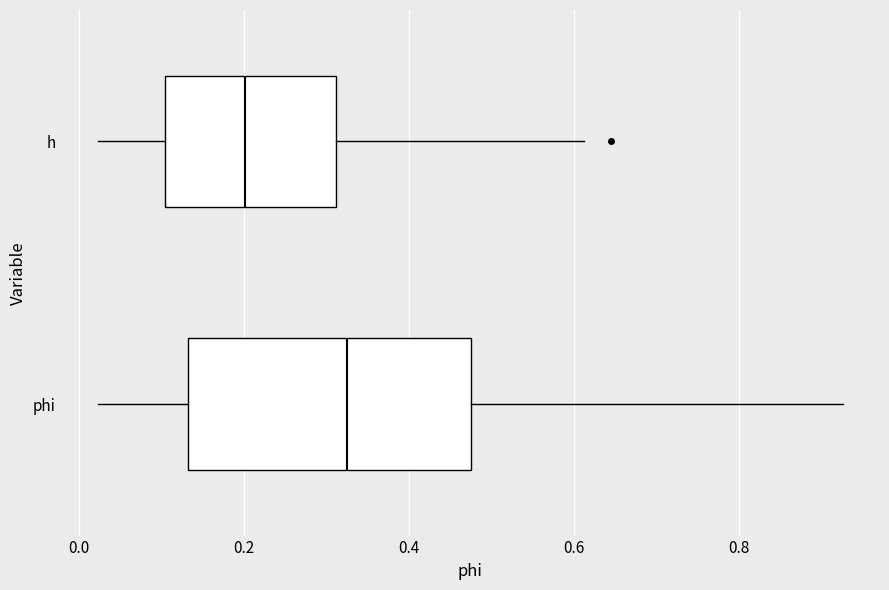

Reading bottom to top, read every box against the x-axis: the position of its median line, the range the box covers, and the ends of its whiskers. The values are not printed on the chart, so give them approximately, as read against the axis.

phi: median 0.32, box 0.14 to 0.48, whiskers 0.02 to 0.92
h: median 0.20, box 0.10 to 0.32, whiskers 0.02 to 0.62